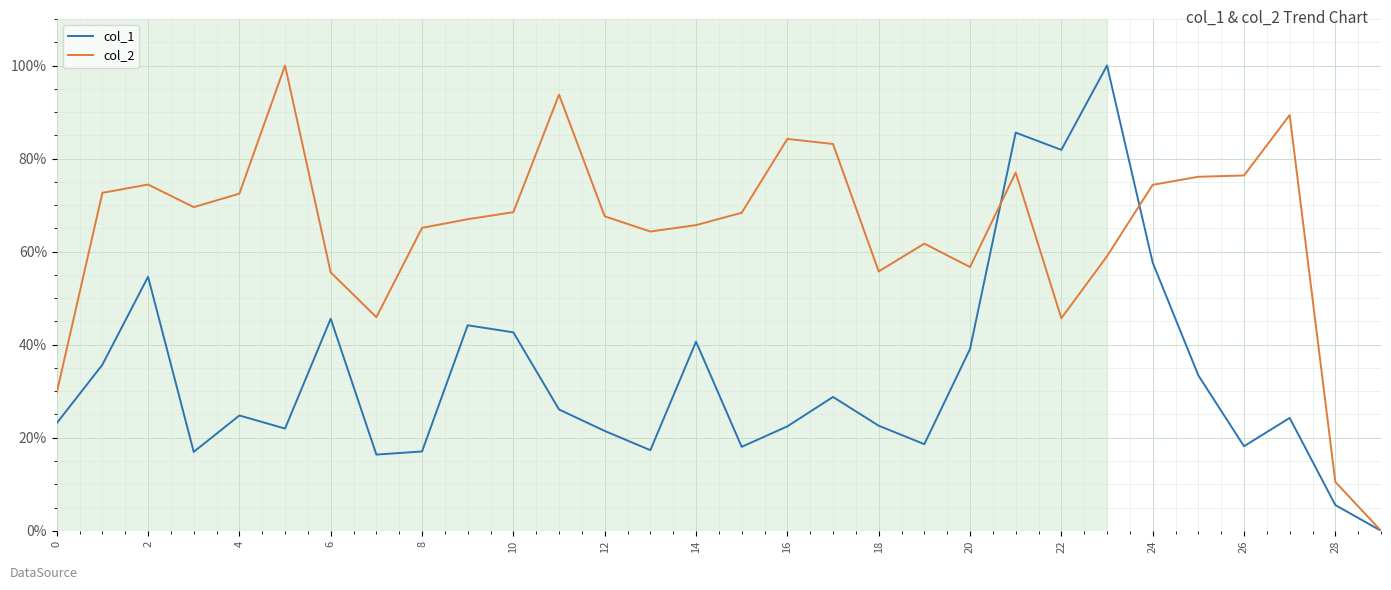

Which series has the largest total across all categories?

col_2